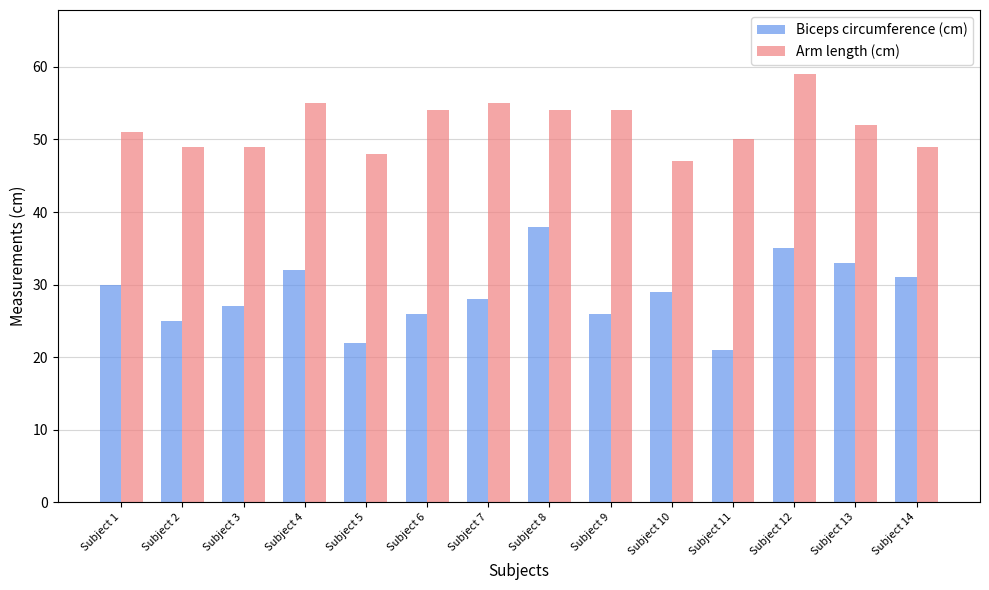

What is the sum of all Biceps circumference (cm) values?

403